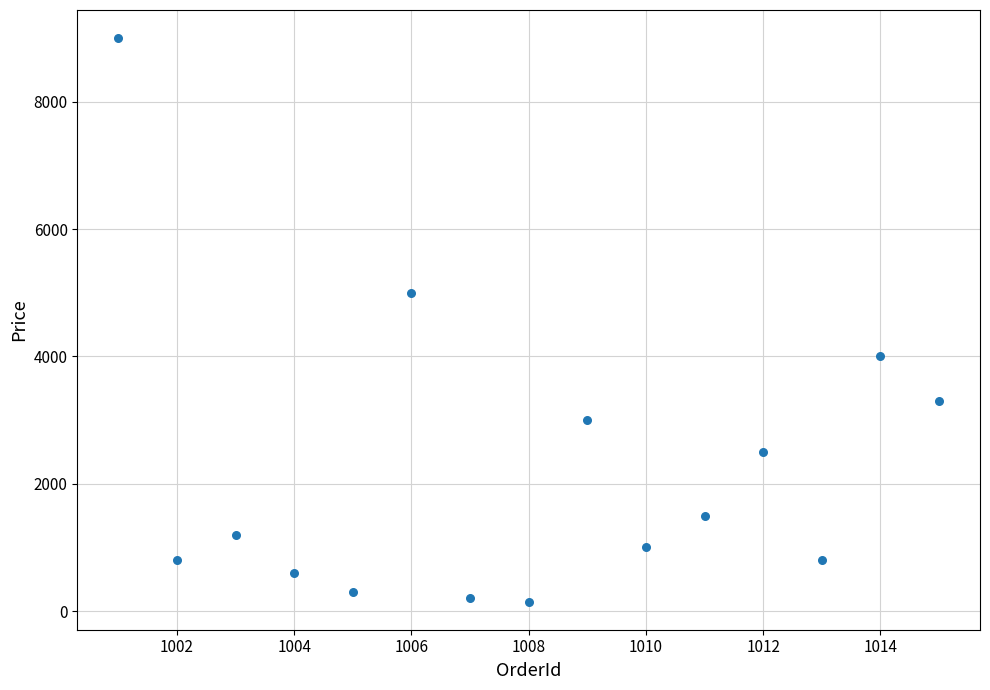

What is the range of X values (max minus min)?

14